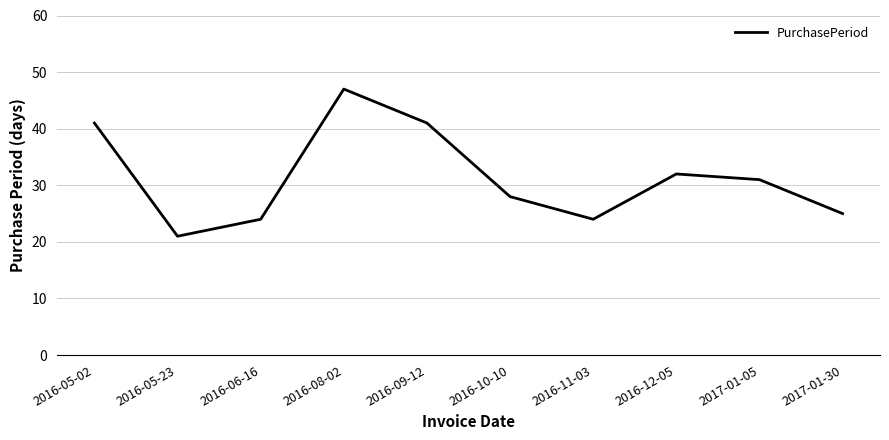

The chart shows a value of 10 at 2016-06-16. True or false?

False